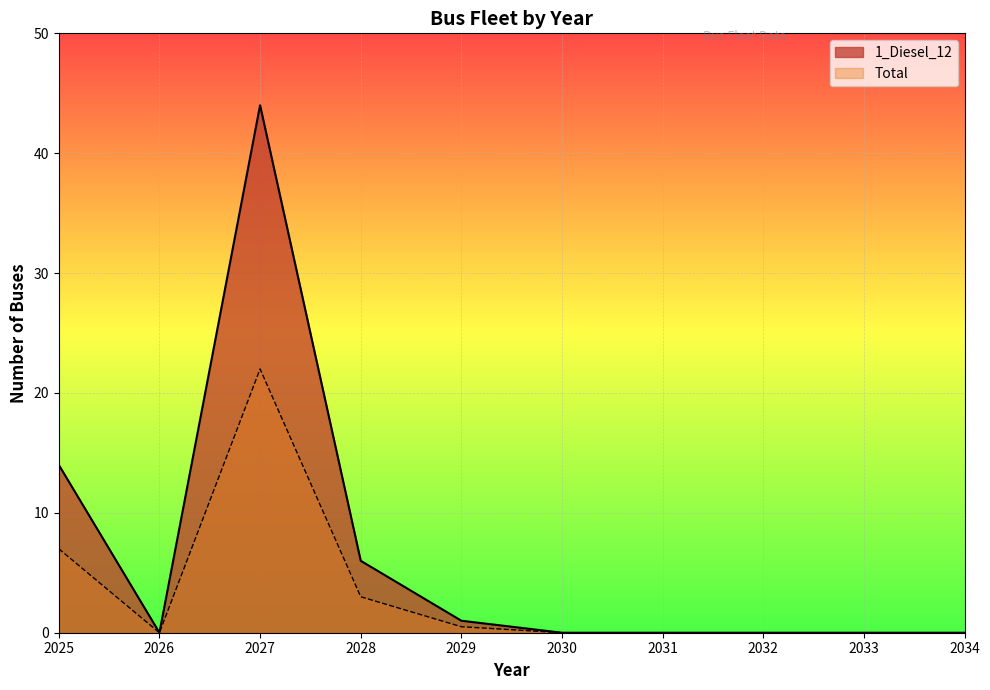

How many interior local valleys does the 1_Diesel_12 series have?

1